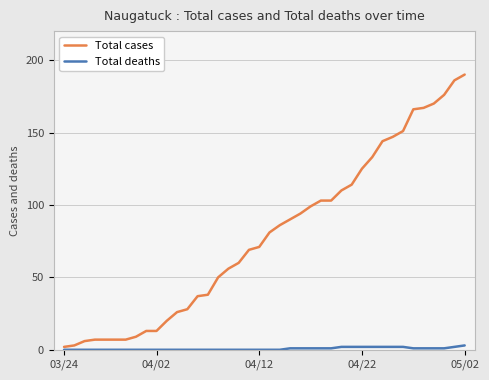

What is the maximum value for Total cases?

190